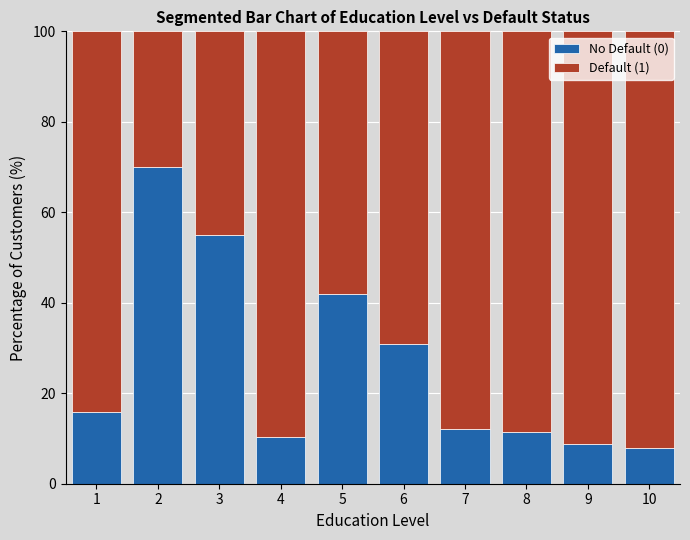

The No Default (0) series shows 8.5 at 1. True or false?

False